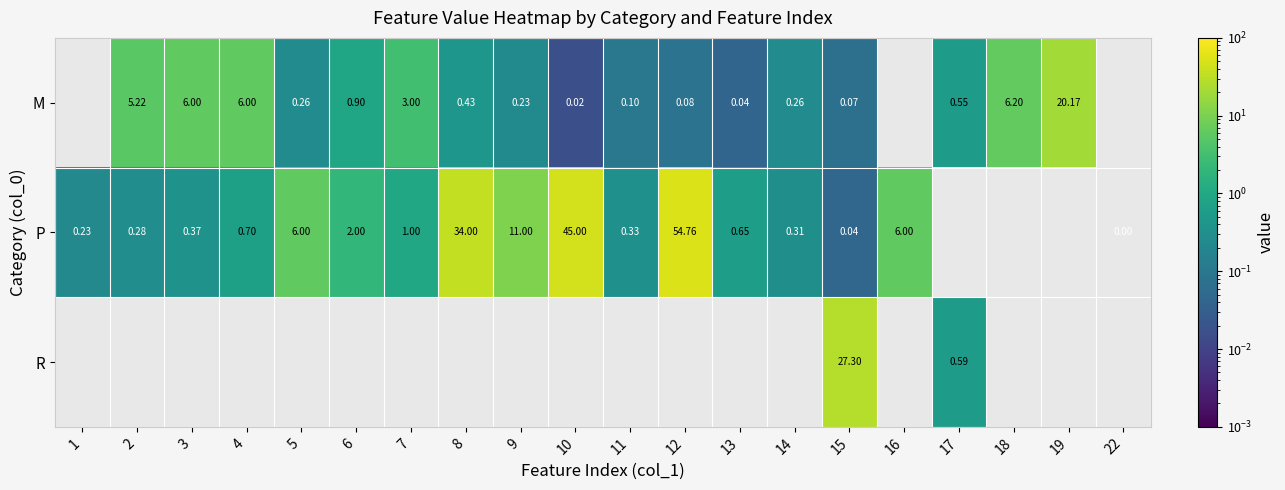

At 15, list the series in order from largest to smallest.

R, M, P